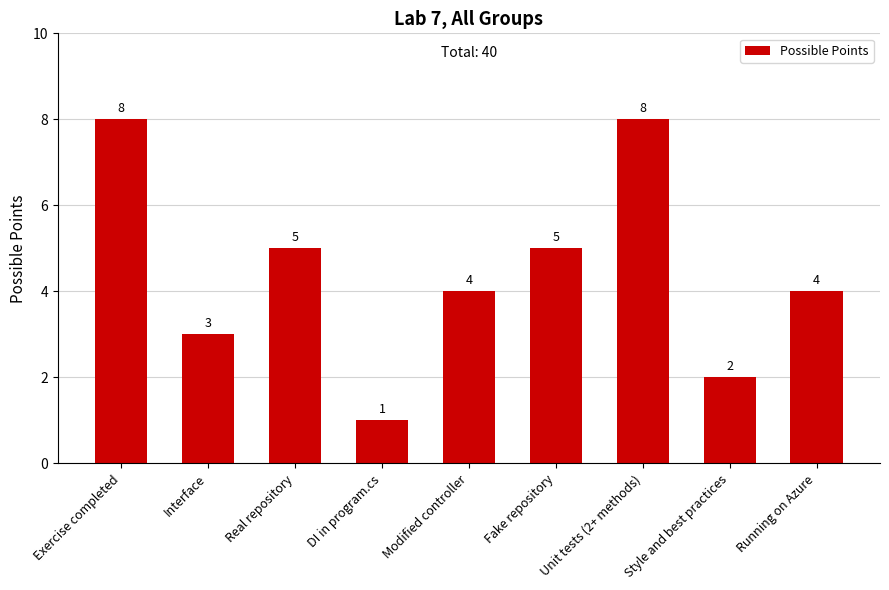

The value at Running on Azure is 6. True or false?

False